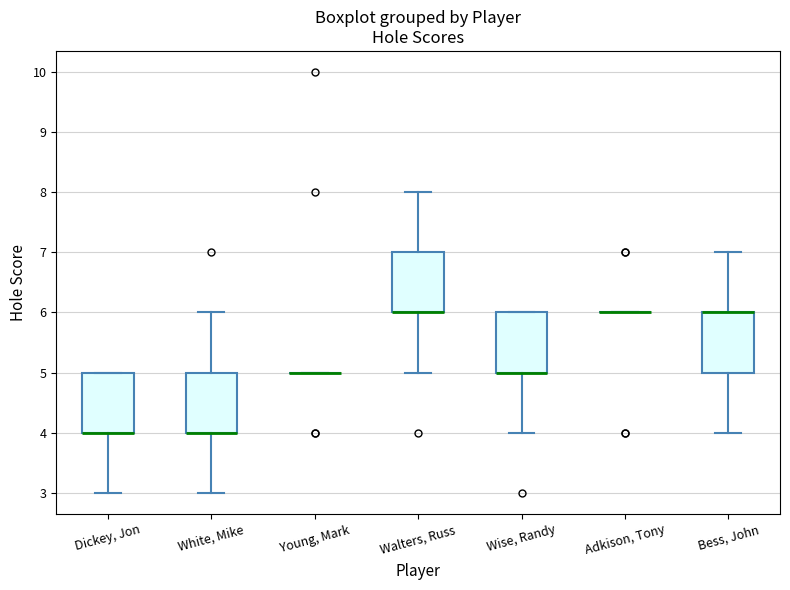

Reading left to right, transcribe this box plot: for each box, give where its median line is, the range the box spans, and where its two whiskers end, as read against the y-axis. The values are not printed on the chart, so give them approximately, as read against the axis.

Dickey, Jon: median 4 (drawn on the box's lower edge), box 4 to 5, whiskers 3 to 5
White, Mike: median 4 (drawn on the box's lower edge), box 4 to 5, whiskers 3 to 6
Young, Mark: box collapsed to a line at 5, whiskers 5 to 5
Walters, Russ: median 6 (drawn on the box's lower edge), box 6 to 7, whiskers 5 to 8
Wise, Randy: median 5 (drawn on the box's lower edge), box 5 to 6, whiskers 4 to 6
Adkison, Tony: box collapsed to a line at 6, whiskers 6 to 6
Bess, John: median 6 (drawn on the box's upper edge), box 5 to 6, whiskers 4 to 7